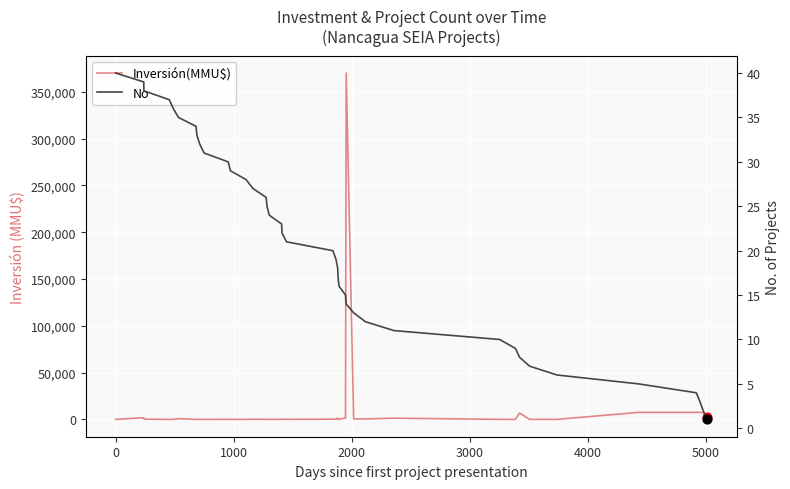

At how many categories does at least one series exceed 45356?

1